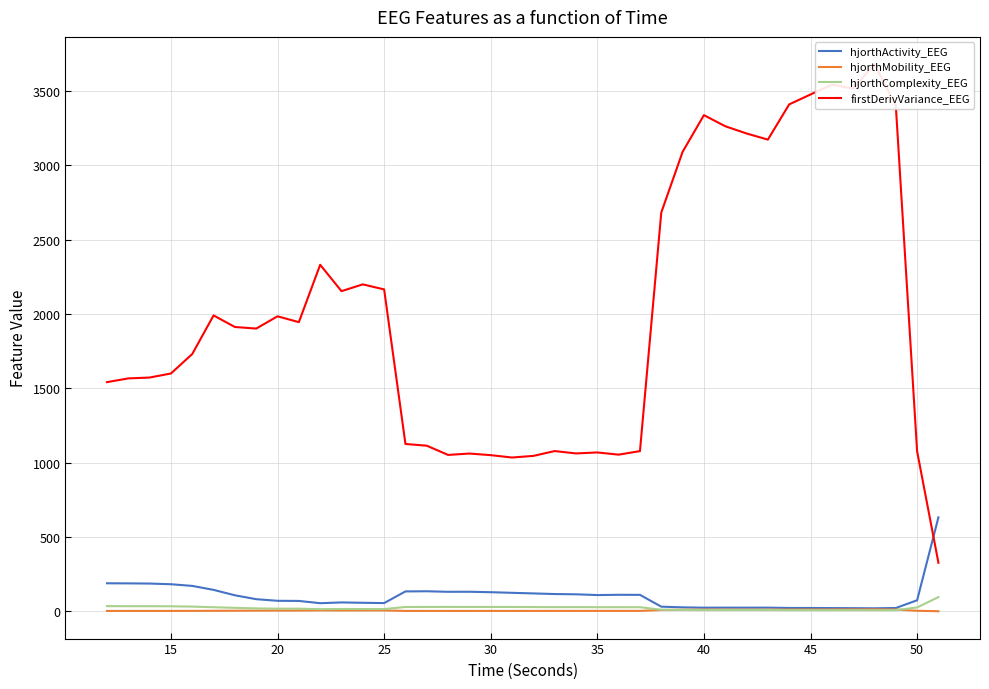

How many lines are shown in the chart?

4